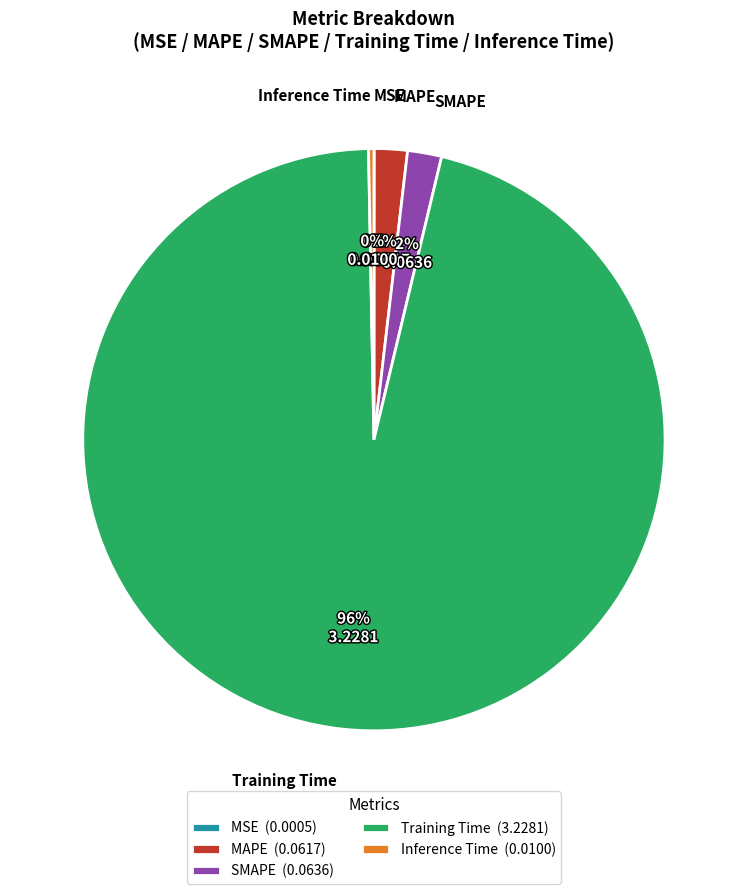

To the nearest percent, what is the combined percentage of Inference Time and Training Time?

96%